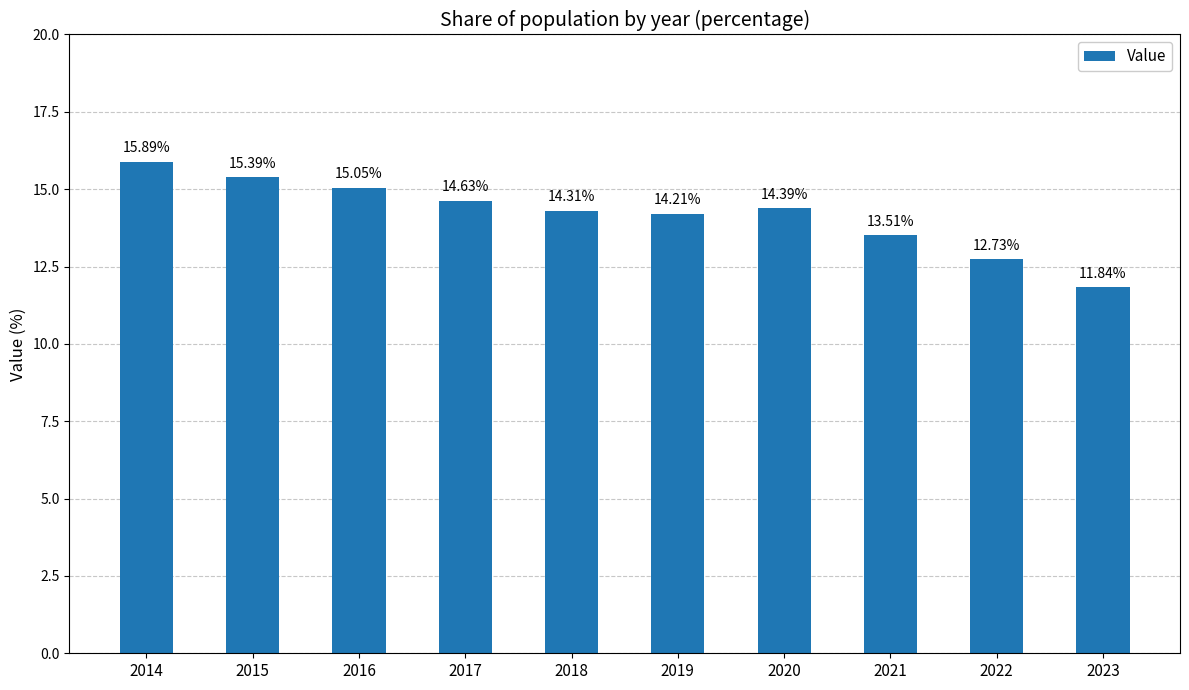

How many data points are less than 14?

3